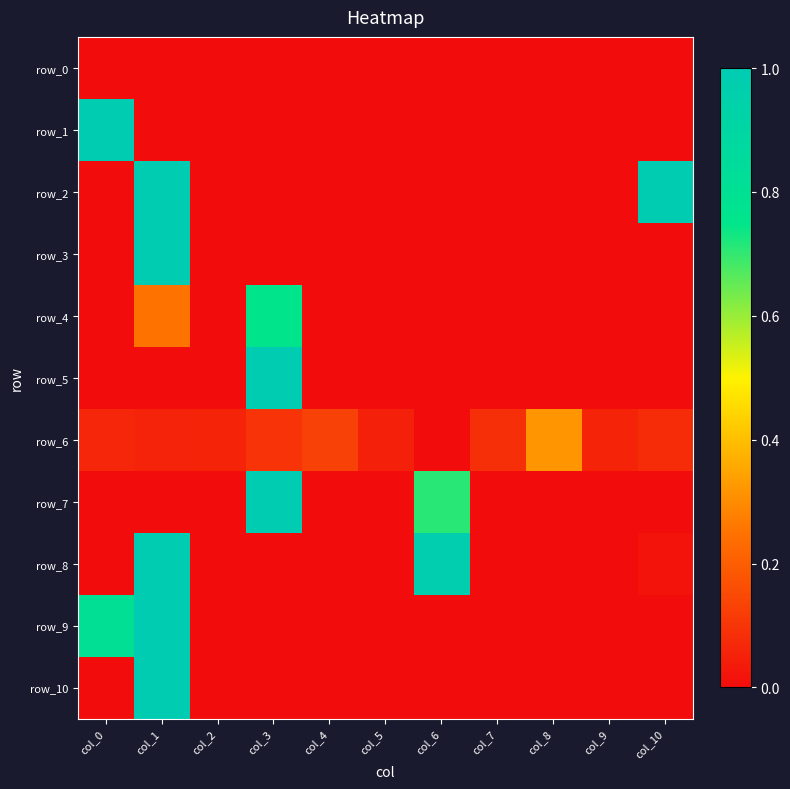

Rank the series by their maximum value, from highest to lowest.

row_3, row_5, row_10, row_2, row_8, row_9, row_7, row_1, row_4, row_6, row_0